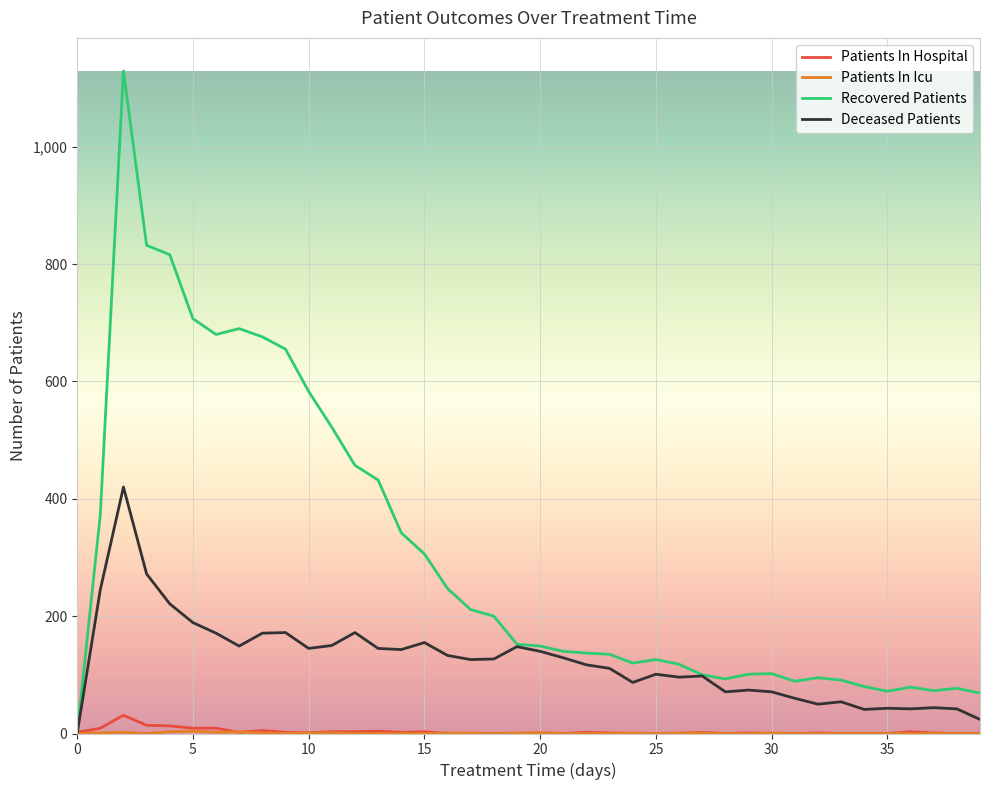

Which series has the widest spread of values?

Recovered Patients